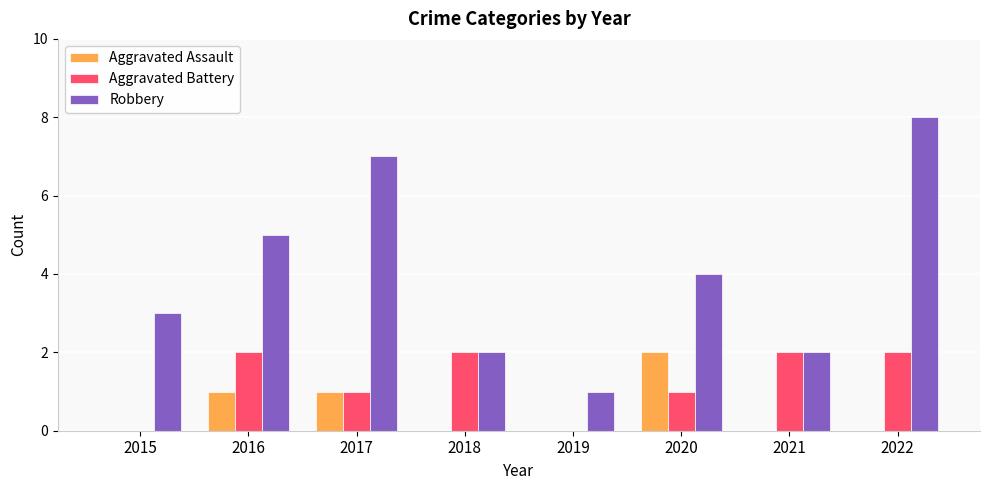

Reading left to right, list all the values displayed in this chart.

Aggravated Assault: 2015=0	2016=1	2017=1	2018=0	2019=0	2020=2	2021=0	2022=0
Aggravated Battery: 2015=0	2016=2	2017=1	2018=2	2019=0	2020=1	2021=2	2022=2
Robbery: 2015=3	2016=5	2017=7	2018=2	2019=1	2020=4	2021=2	2022=8